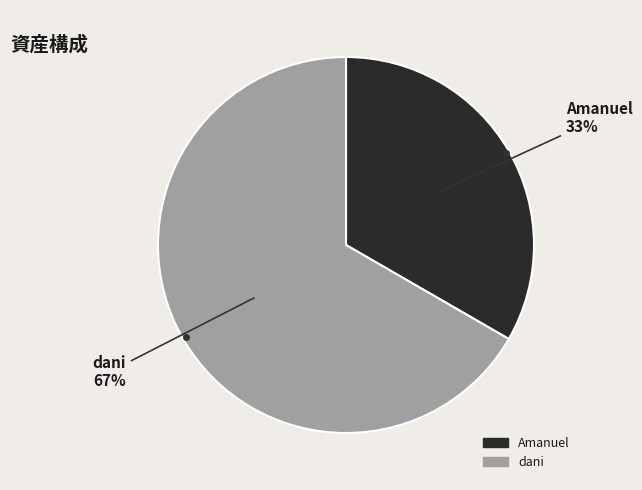

Which slice is the smallest?

Amanuel